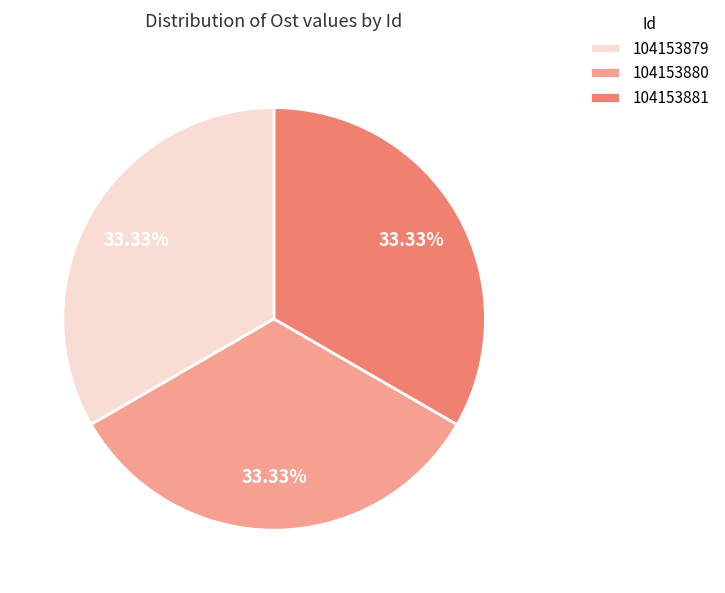

Is there any slice that represents more than half of the pie?

No